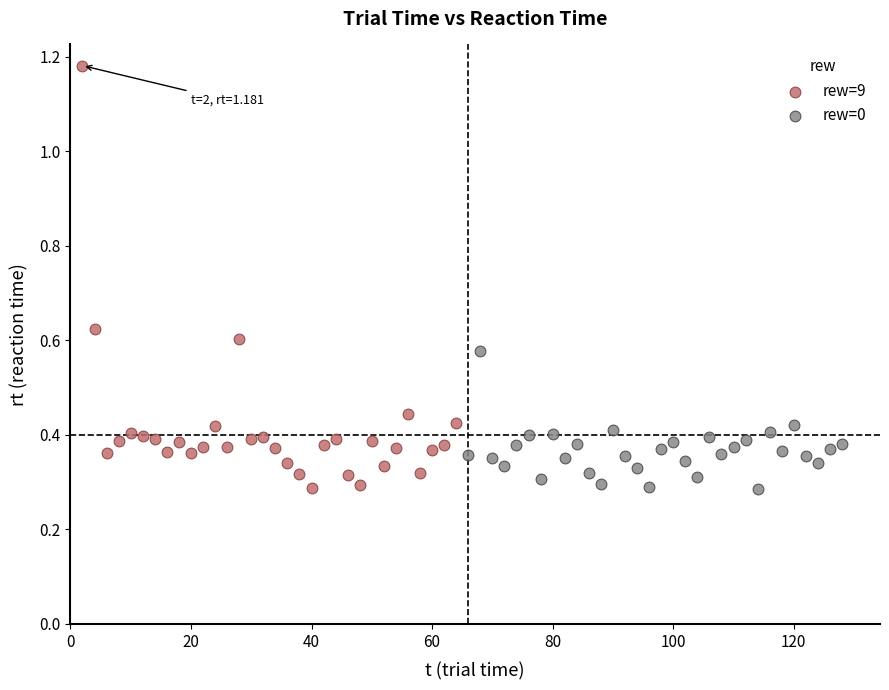

What are all the series names shown in the legend?

rew=9, rew=0